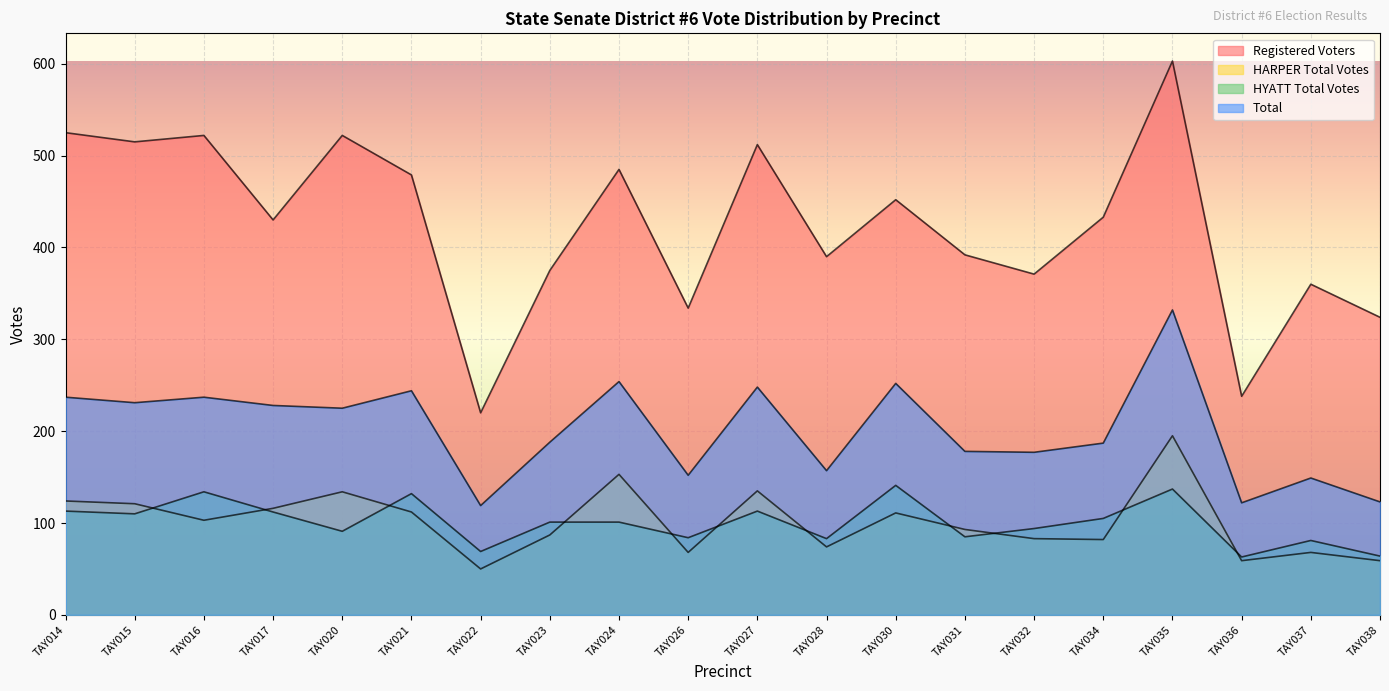

Reading left to right, list all the values displayed in this chart.

Registered Voters: 525	515	522	430	522	479	220	375	485	334	512	390	452	392	371	433	603	238	360	324
HARPER Total Votes: 124	121	103	116	134	112	50	87	153	68	135	74	111	93	83	82	195	59	68	59
HYATT Total Votes: 113	110	134	112	91	132	69	101	101	84	113	83	141	85	94	105	137	63	81	64
Total: 237	231	237	228	225	244	119	188	254	152	248	157	252	178	177	187	332	122	149	123